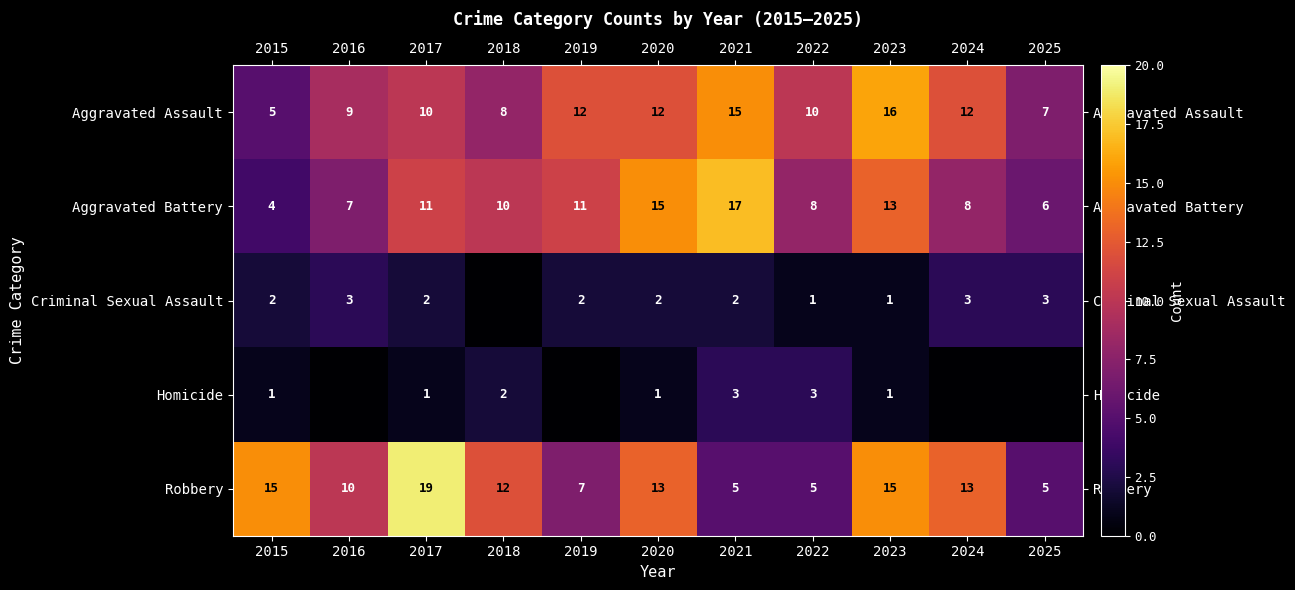

At which label does Aggravated Battery first exceed 10?

2017